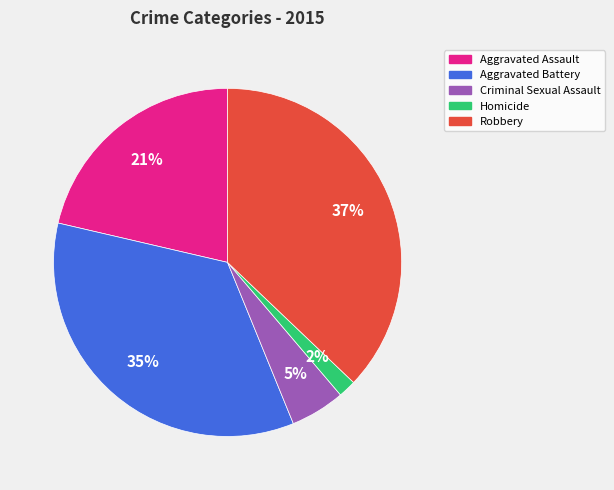

To the nearest percent, what portion does Robbery represent?

37%